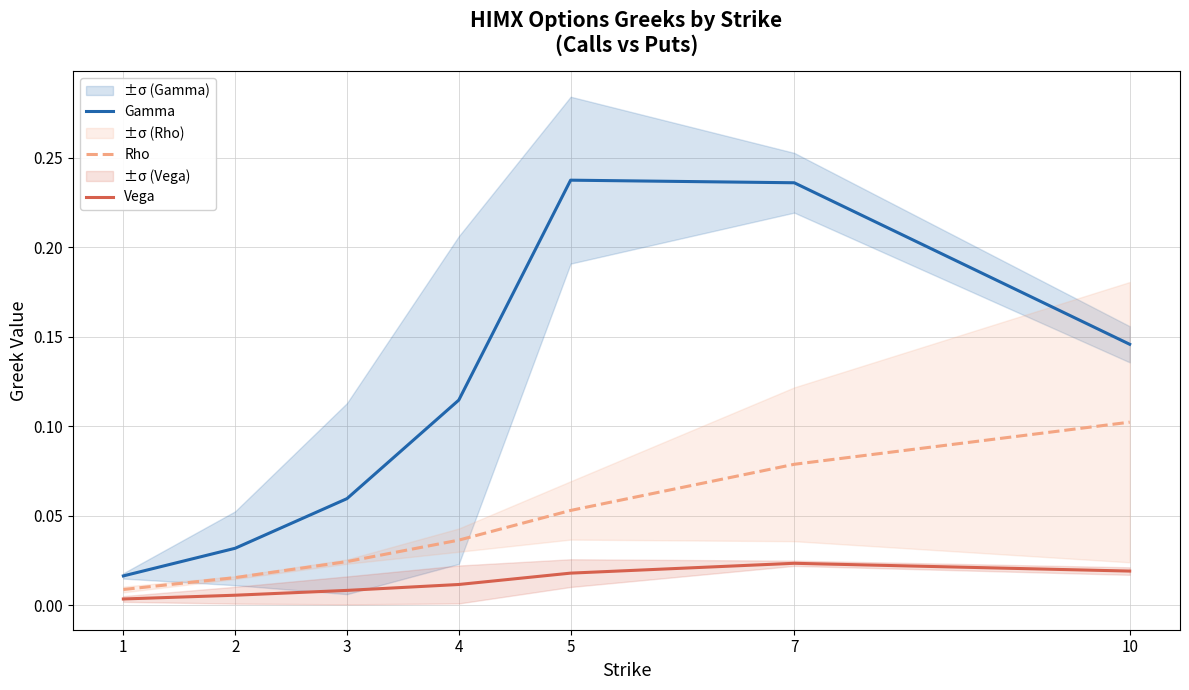

At which category does the chart reach its peak across all series?

5